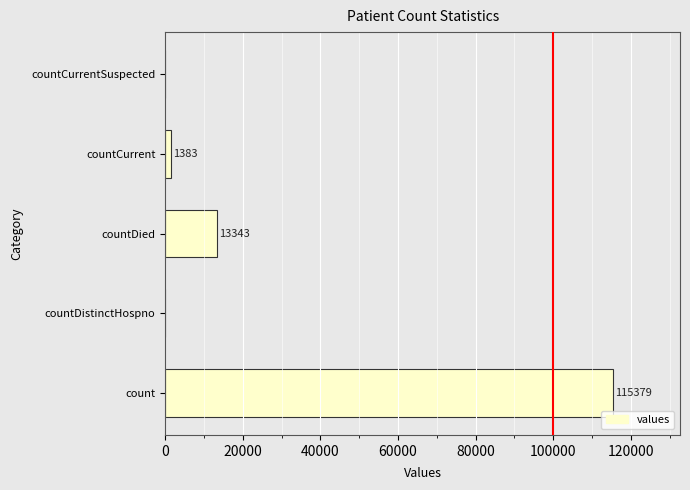

What is the sum of all values?

130105